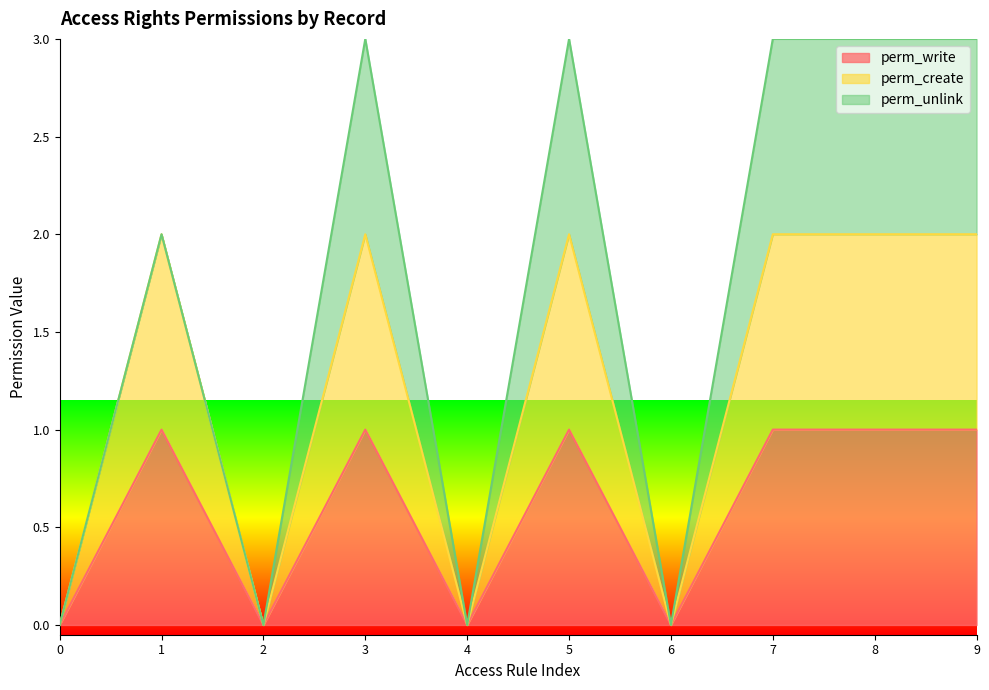

How many positive values does the perm_write series have?

6